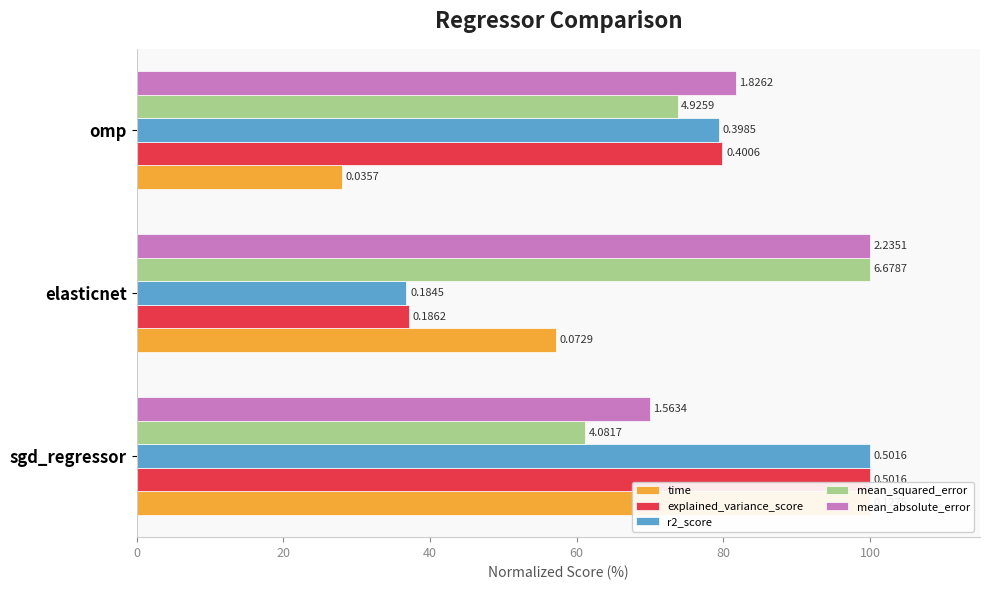

The value of explained_variance_score at omp is 79.9. True or false?

True